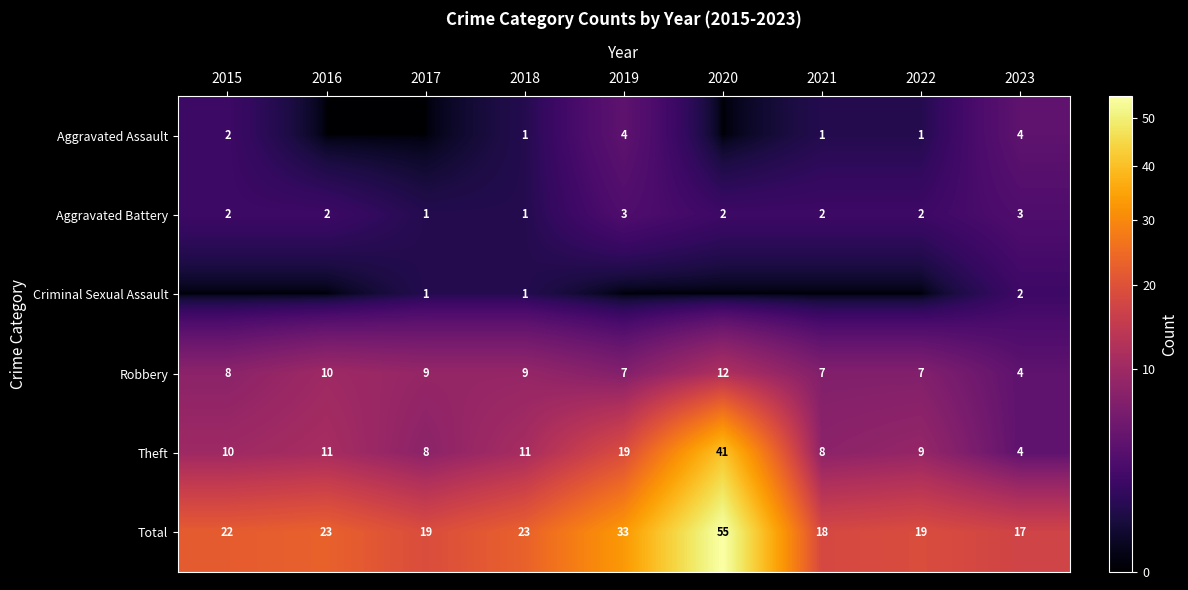

Is the value of Theft at 2021 greater than the value of Aggravated Assault at 2022?

Yes